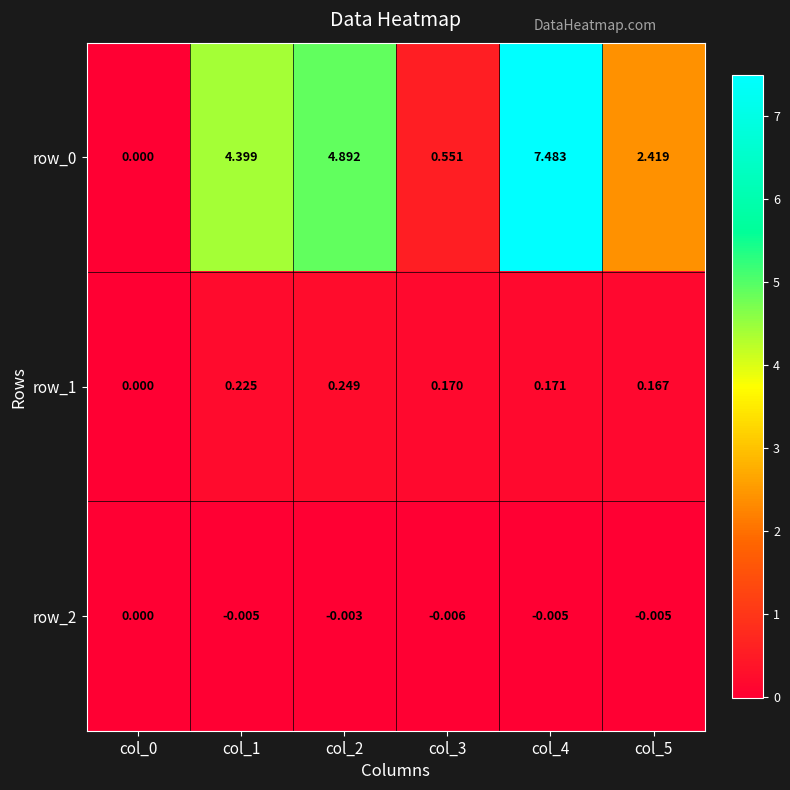

Which category has the highest value across all series?

col_4